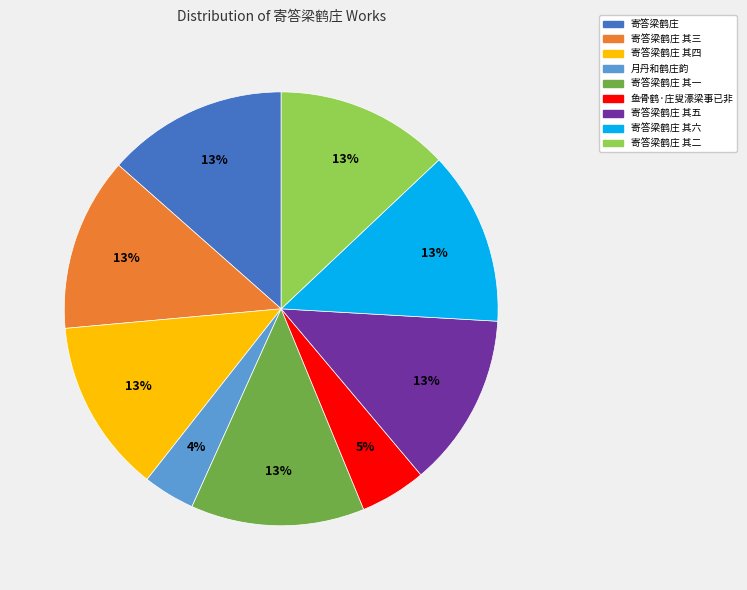

Approximately how many times larger is the value at 鱼骨鹤·庄叟濠梁事已非 compared to 寄答梁鹤庄 其二?

0.4